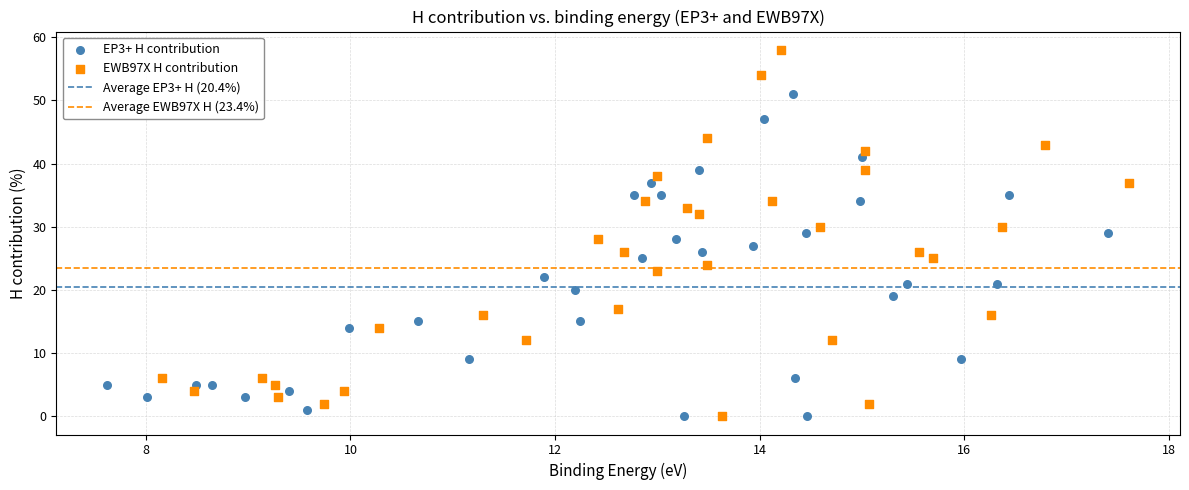

Which series reaches the maximum Y coordinate?

EWB97X H contribution